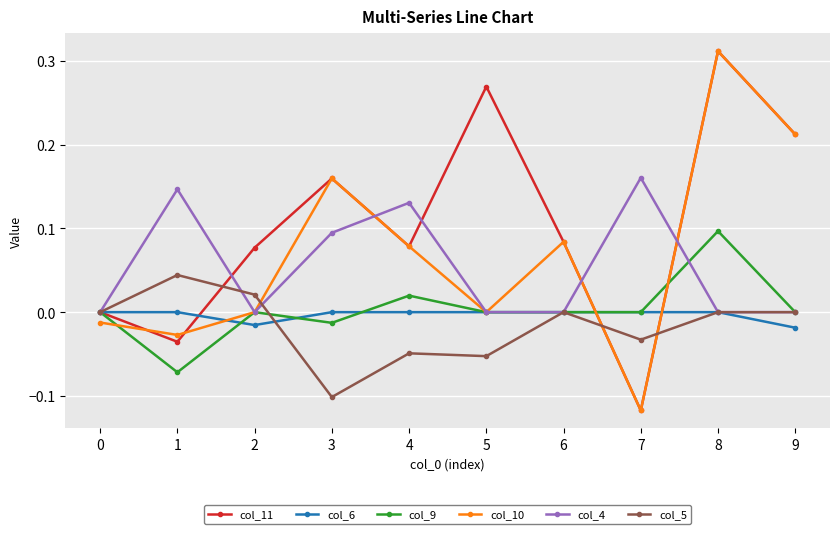

How many series are shown in this chart?

6